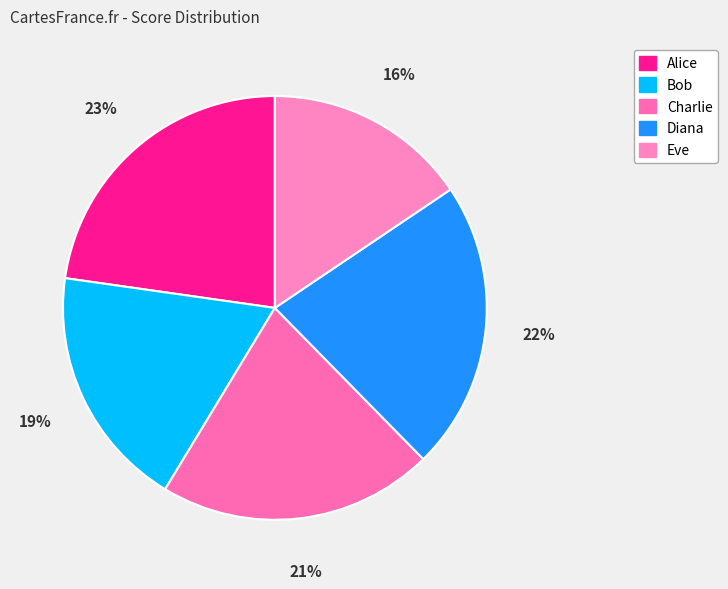

How many slices are in this pie chart?

5